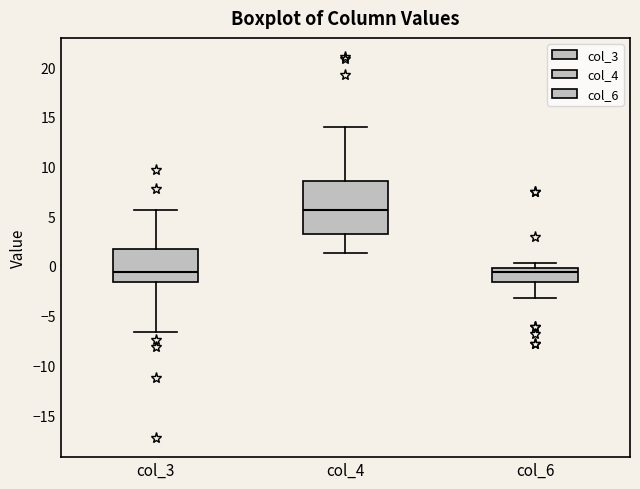

Where is the upper edge of the box for col_6 on the y-axis? The values are not printed on the chart, so give them approximately, as read against the axis.

0.0